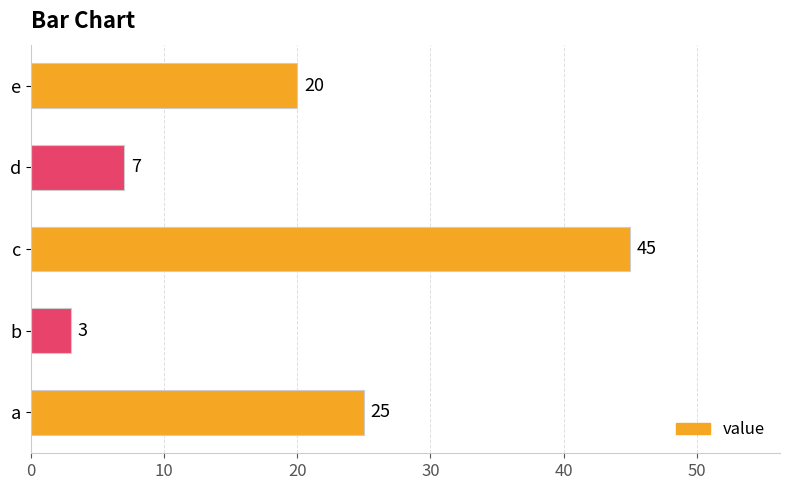

What is the greatest value displayed?

45